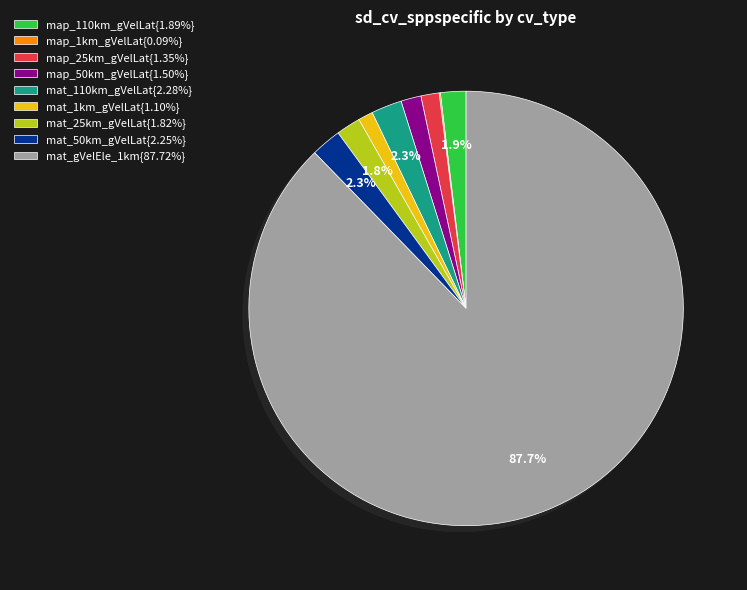

Is the sum of map_25km_gVelLat{1.35%} and mat_50km_gVelLat{2.25%} greater than half?

No